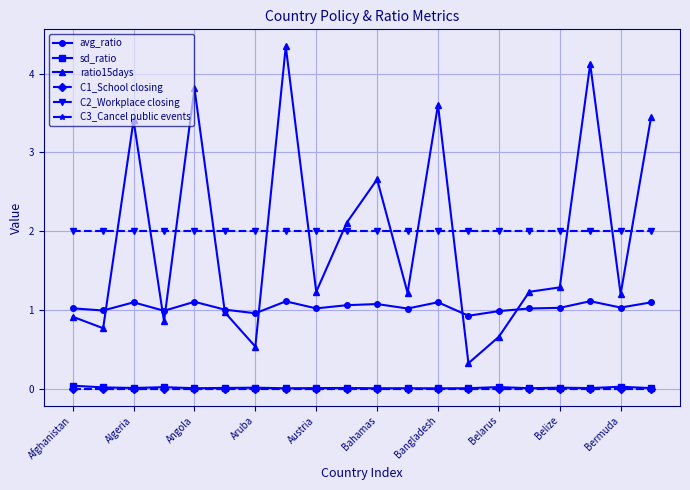

True or false: C2_Workplace closing and C1_School closing intersect in this chart.

False